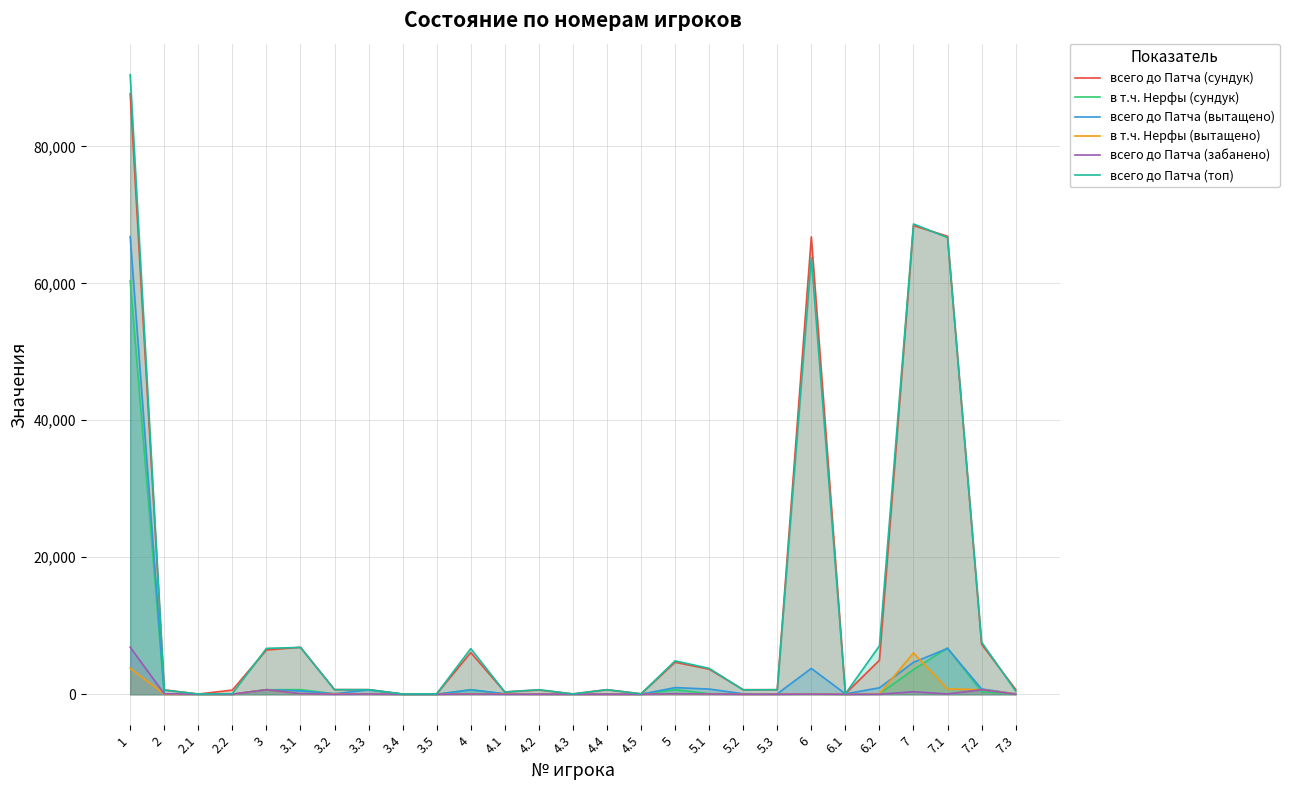

How many lines are shown in the chart?

6